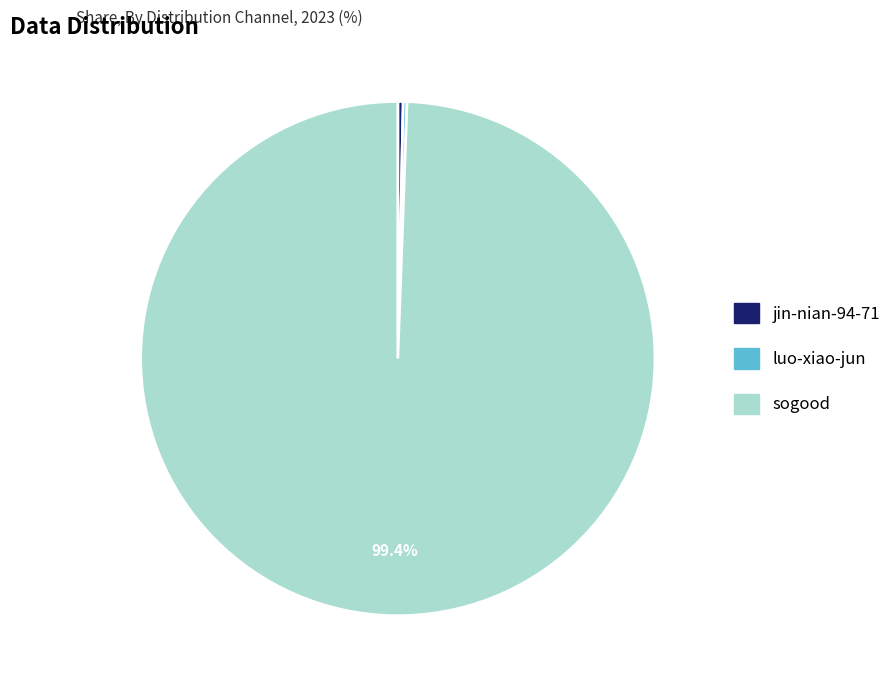

Combined, do jin-nian-94-71 and sogood account for over 50%?

Yes